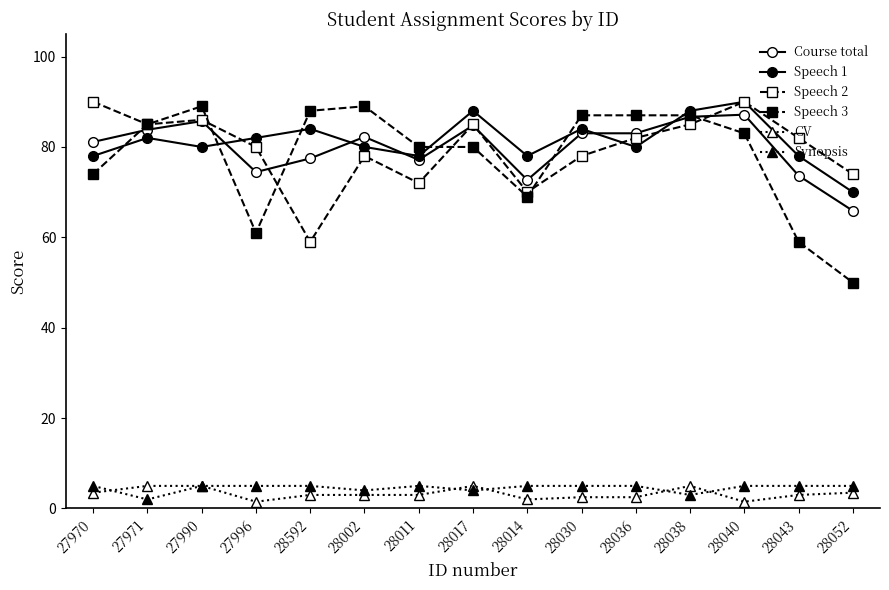

Where is Speech 2 nearest to the value 74?

28052